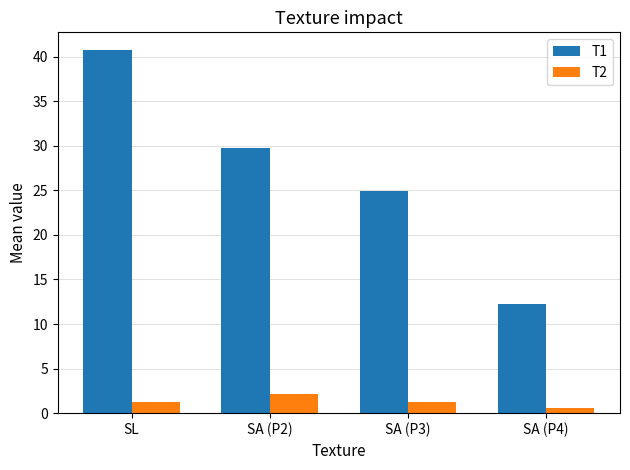

Does the chart contain stacked bars?

No